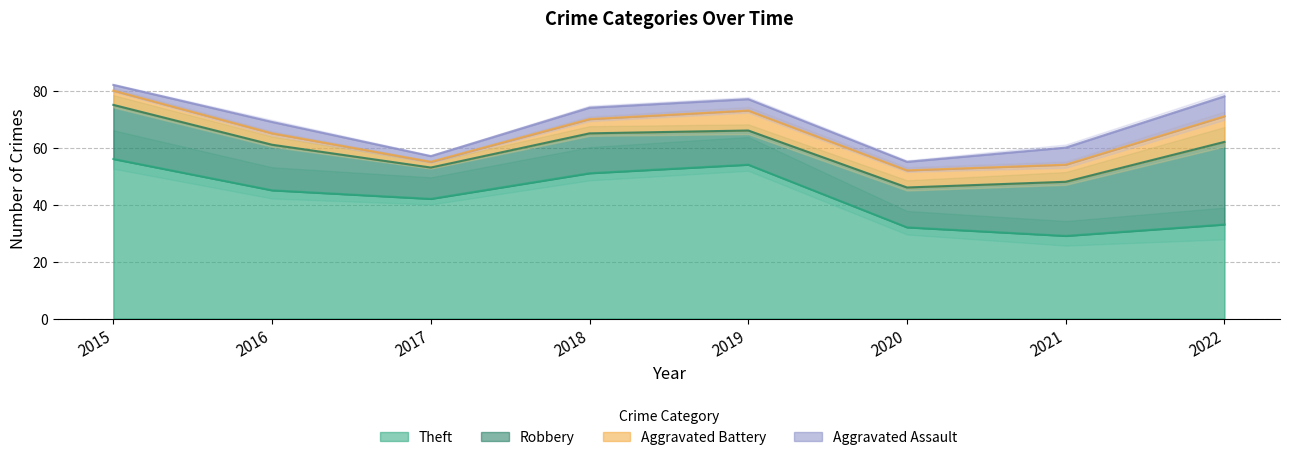

What is the value of the Robbery point at the 3rd from the left?

11